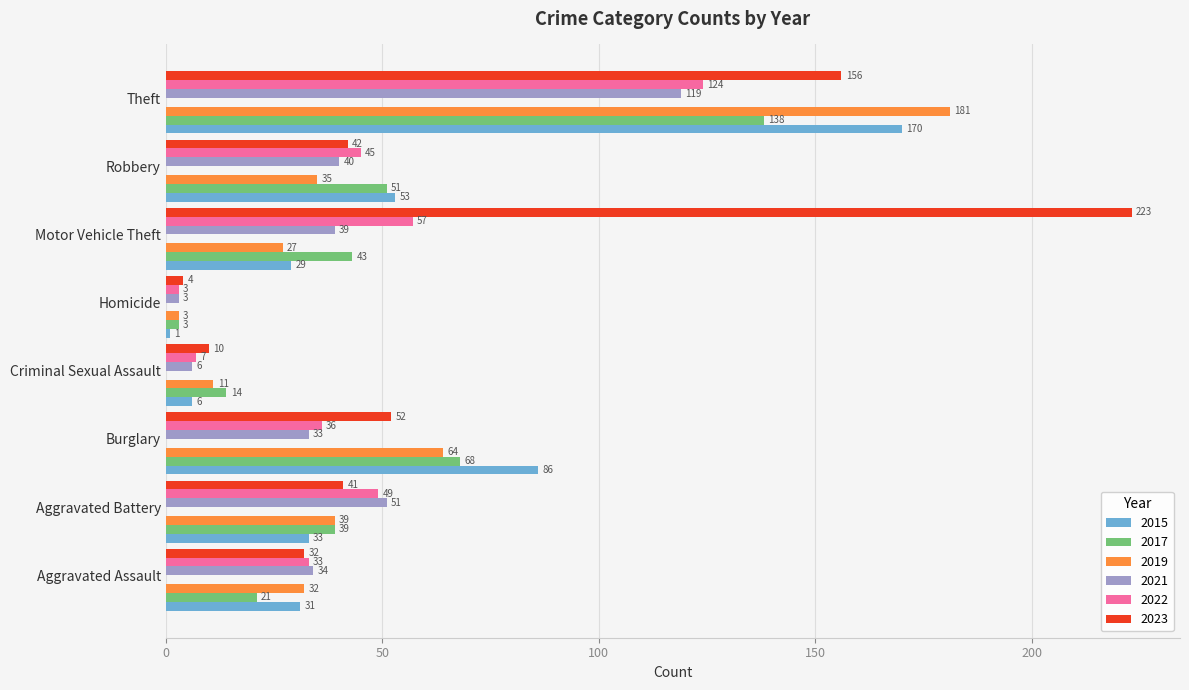

At which label does 2015 reach its peak?

Theft